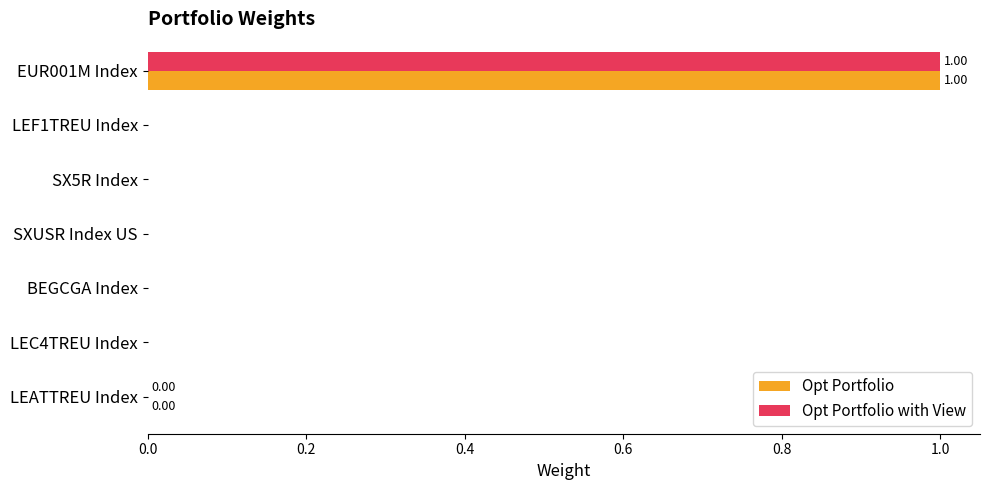

What is the sum of all Opt Portfolio with View values?

1.0